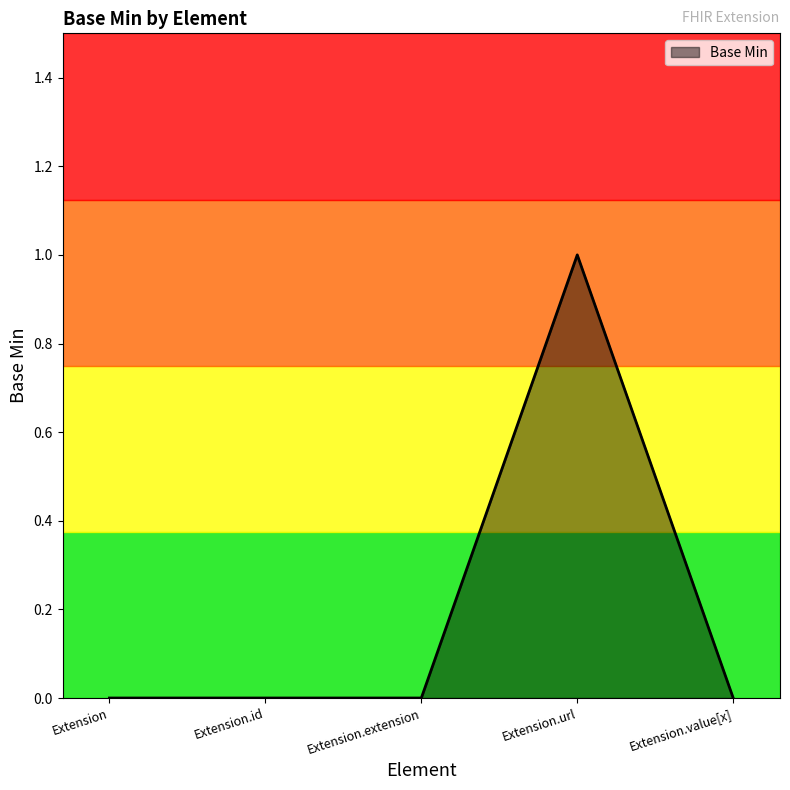

Which label corresponds to the largest value in the chart?

Extension.url